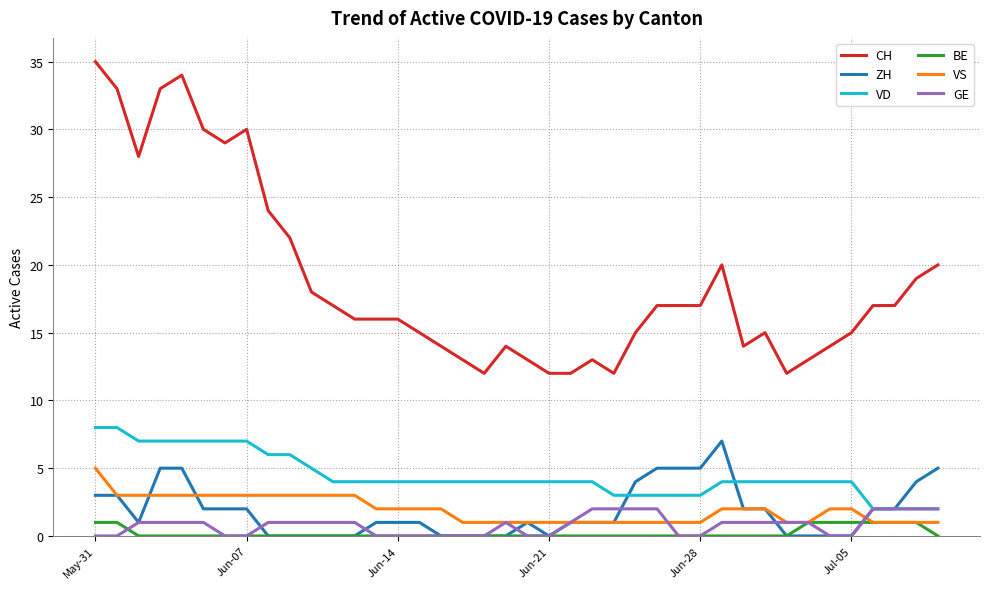

Which series has the largest range (max minus min)?

CH